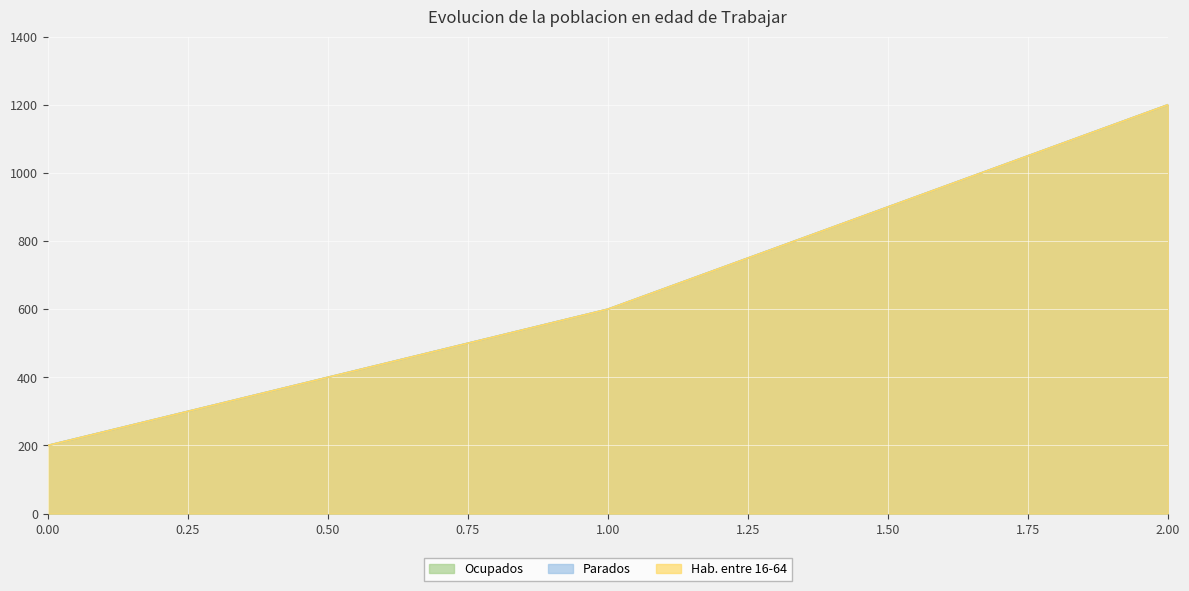

At which label does Hab. entre 16-64 first exceed 600?

2